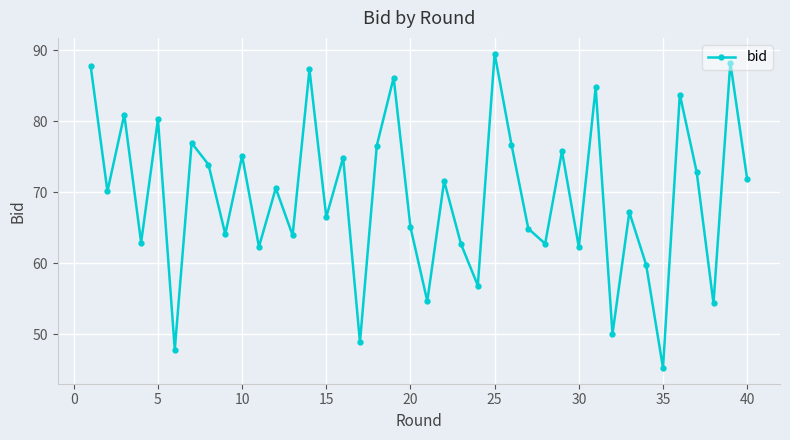

What is the difference between the maximum and second lowest values?

41.7